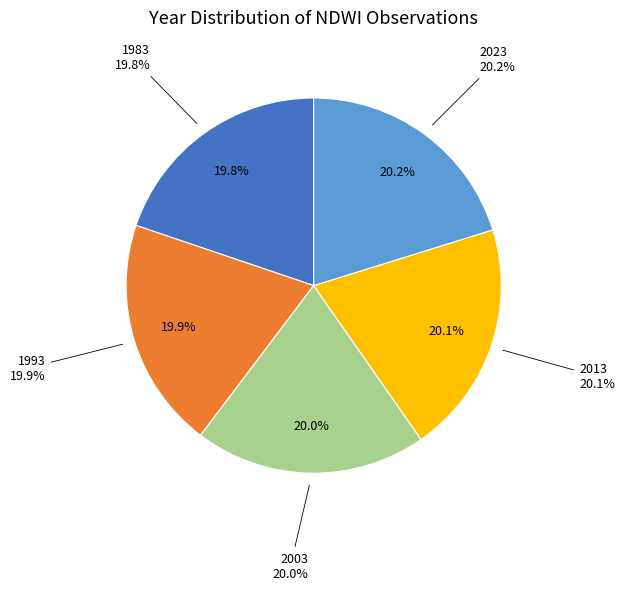

What is the largest slice in the pie chart?

2023